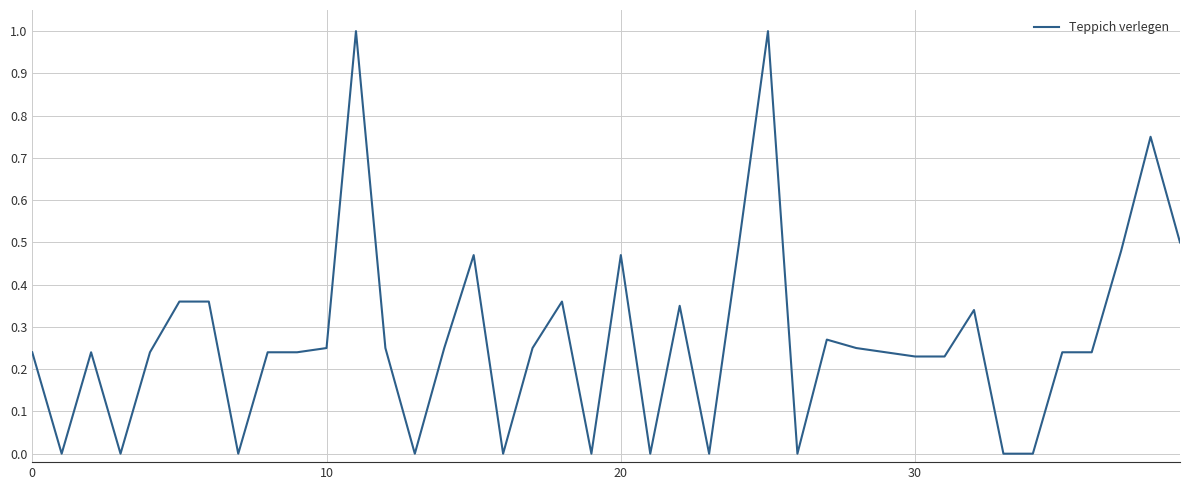

What is the difference between the second highest and second lowest values?

1.0